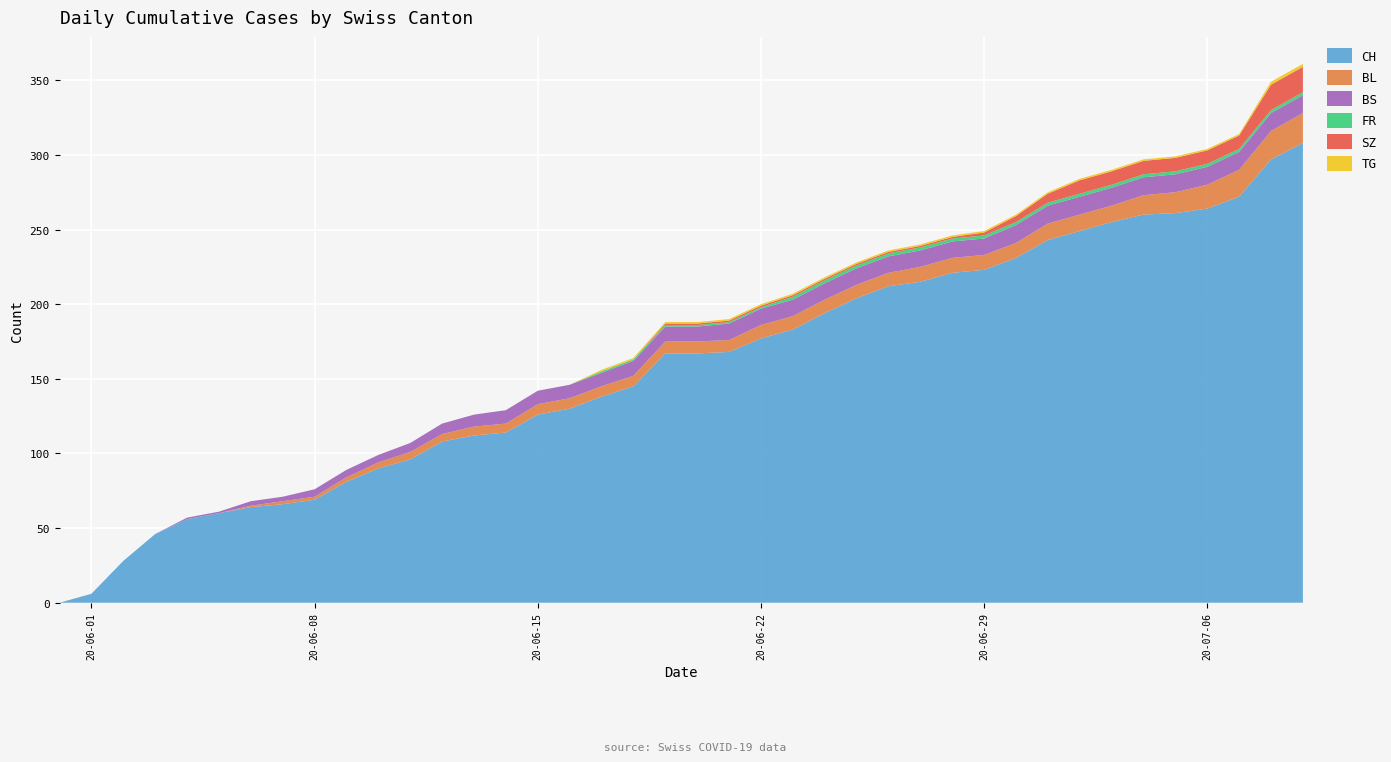

Reading left to right, what are all the values shown in this chart?

CH: 0=0	1=6	2=28	3=46	4=56	5=60	6=64	7=66	8=69	9=81	10=90	11=96	12=108	13=112	14=114	15=126	16=130	17=138	18=145	19=167	20=167	21=168	22=177	23=183	24=194	25=204	26=212	27=215	28=221	29=223	30=231	31=243	32=249	33=255	34=260	35=261	36=264	37=272	38=297	39=308
BL: 0=0	1=0	2=0	3=0	4=0	5=0	6=1	7=2	8=2	9=3	10=4	11=5	12=5	13=6	14=6	15=7	16=7	17=7	18=7	19=8	20=8	21=8	22=9	23=9	24=9	25=9	26=9	27=10	28=10	29=10	30=10	31=11	32=11	33=11	34=13	35=14	36=16	37=18	38=19	39=20
BS: 0=0	1=0	2=0	3=0	4=1	5=1	6=3	7=3	8=5	9=5	10=5	11=6	12=7	13=8	14=9	15=9	16=9	17=9	18=10	19=10	20=10	21=11	22=11	23=11	24=11	25=11	26=11	27=11	28=11	29=11	30=12	31=12	32=12	33=12	34=12	35=12	36=12	37=12	38=12	39=12
FR: 0=0	1=0	2=0	3=0	4=0	5=0	6=0	7=0	8=0	9=0	10=0	11=0	12=0	13=0	14=0	15=0	16=0	17=1	18=1	19=1	20=1	21=1	22=1	23=2	24=2	25=2	26=2	27=2	28=2	29=2	30=2	31=2	32=2	33=2	34=2	35=2	36=2	37=2	38=2	39=2
SZ: 0=0	1=0	2=0	3=0	4=0	5=0	6=0	7=0	8=0	9=0	10=0	11=0	12=0	13=0	14=0	15=0	16=0	17=0	18=0	19=1	20=1	21=1	22=1	23=1	24=1	25=1	26=1	27=1	28=1	29=2	30=4	31=6	32=9	33=9	34=9	35=9	36=9	37=9	38=17	39=17
TG: 0=0	1=0	2=0	3=0	4=0	5=0	6=0	7=0	8=0	9=0	10=0	11=0	12=0	13=0	14=0	15=0	16=0	17=1	18=1	19=1	20=1	21=1	22=1	23=1	24=1	25=1	26=1	27=1	28=1	29=1	30=1	31=1	32=1	33=1	34=1	35=1	36=1	37=1	38=2	39=2